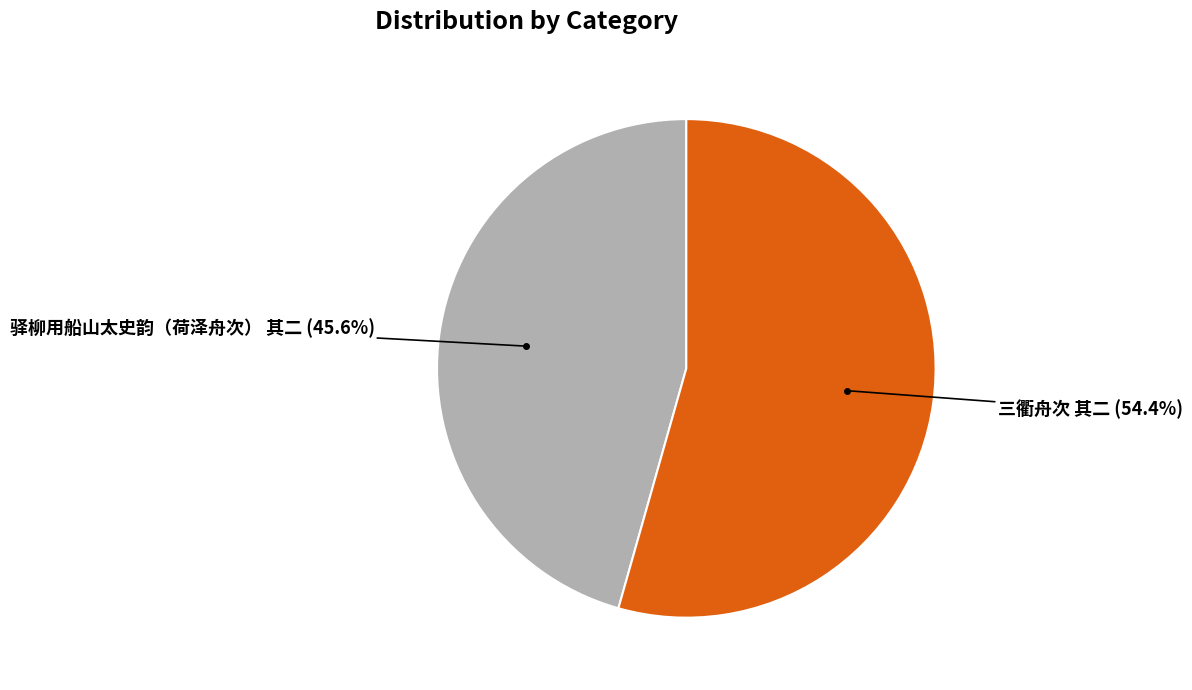

Is there any slice that represents more than half of the pie?

Yes